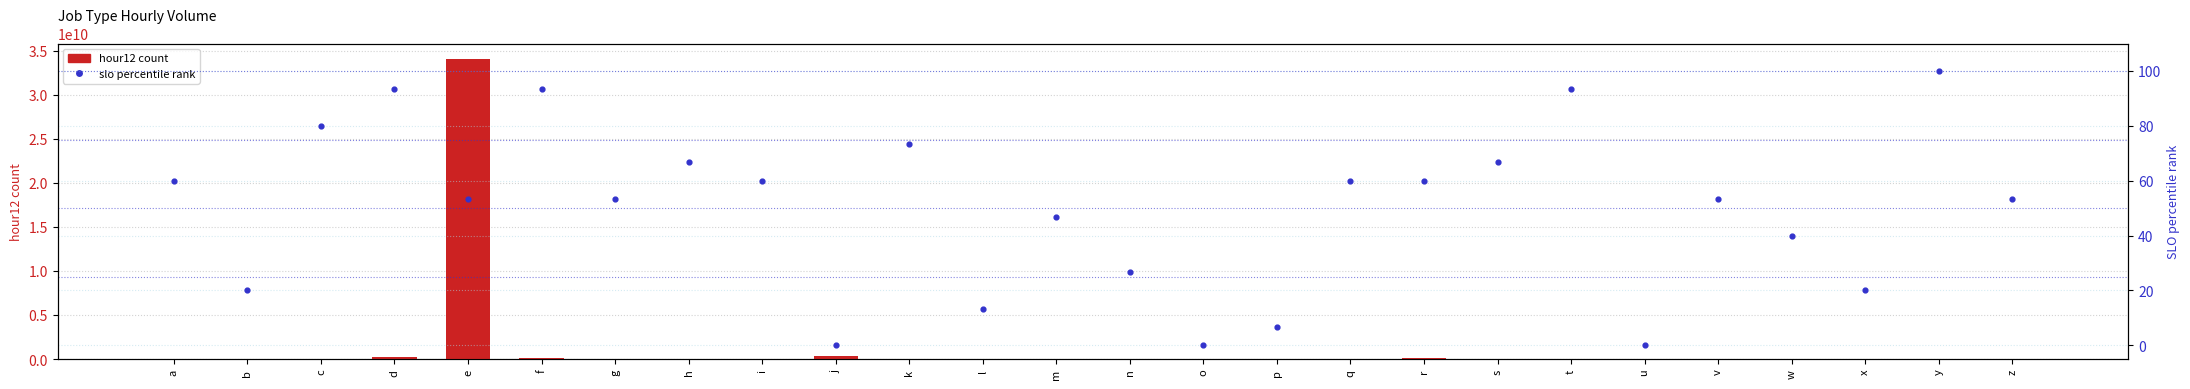

Which series has the largest total across all categories?

hour12 count